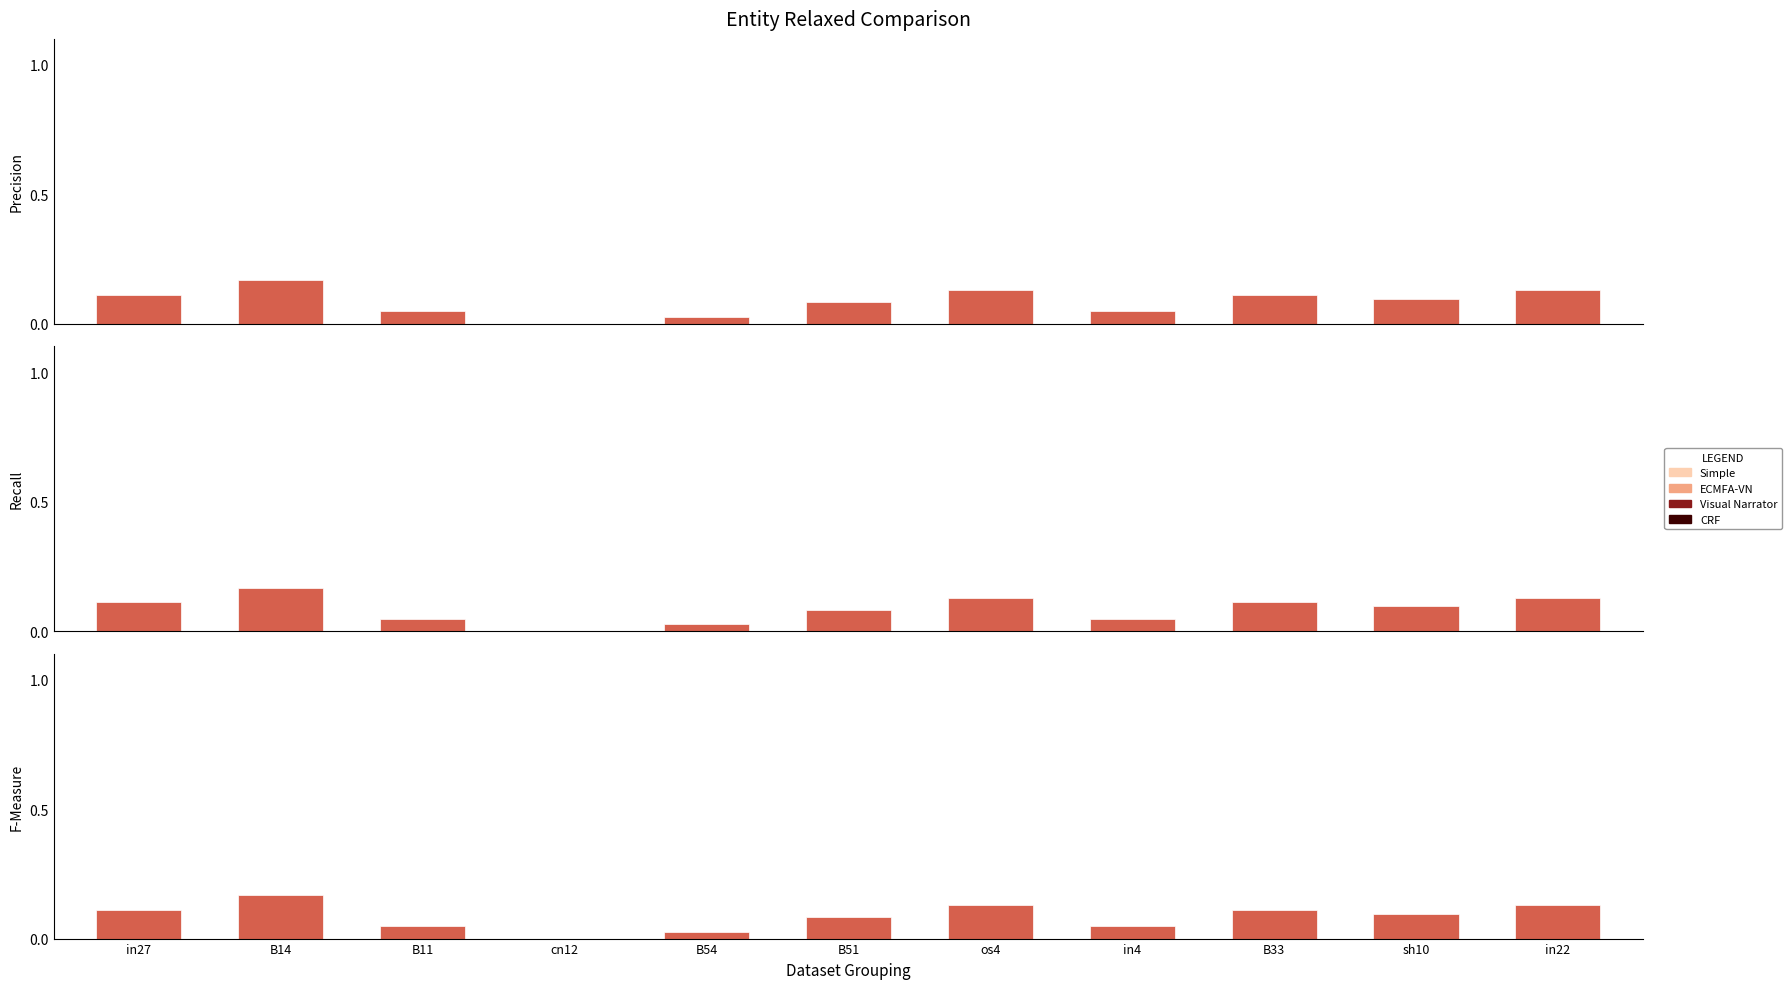

What is the difference between the maximum and minimum values?

0.2